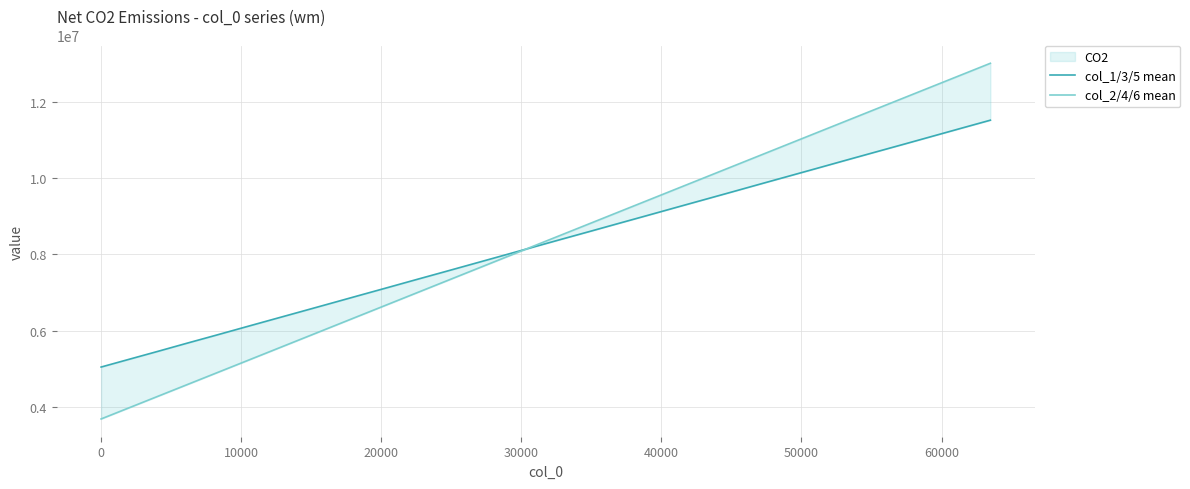

What is the highest value of the col_2/4/6 mean series?

13014298.0